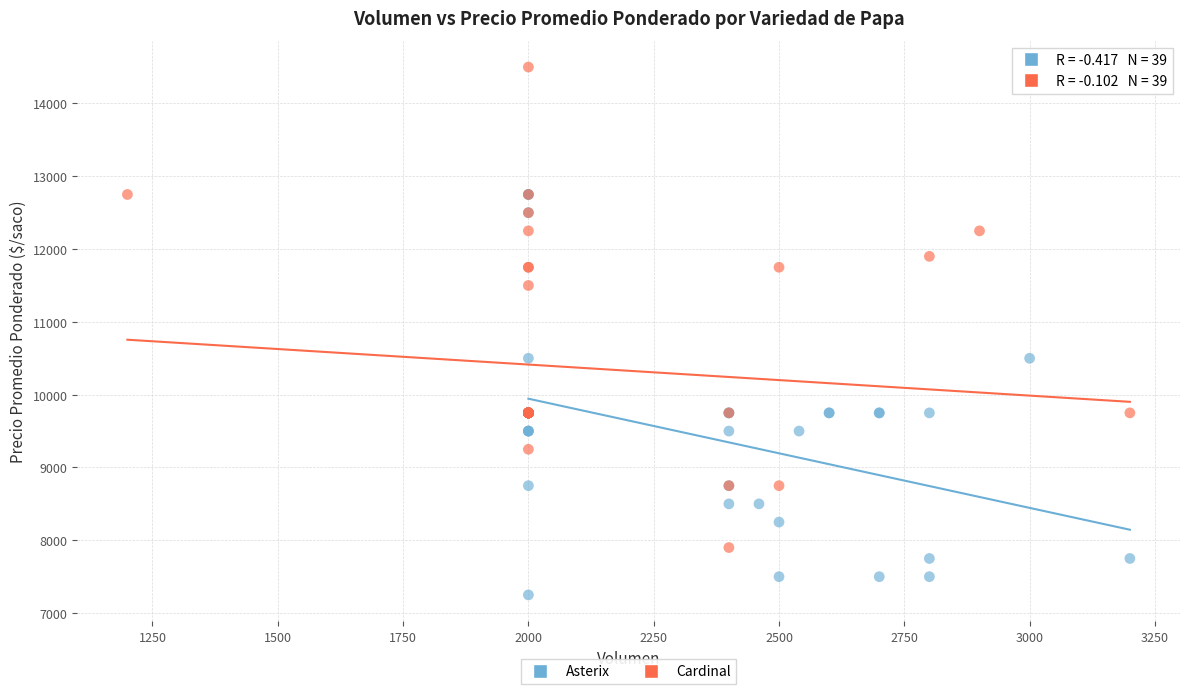

Which series reaches the maximum Y coordinate?

Cardinal